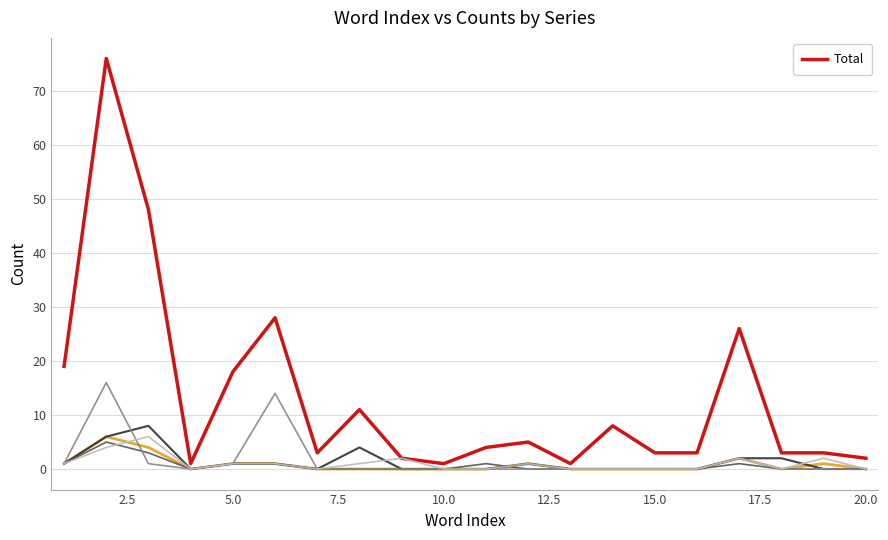

How many interior local valleys (lower than both neighbors) does the data have?

4